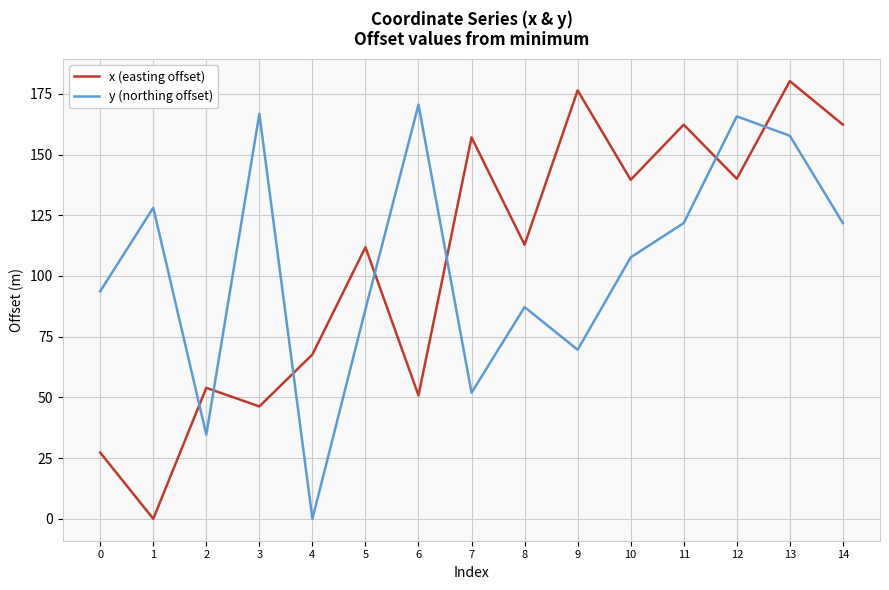

What is the sum of the x (easting offset) values at 0 and 7?

184.4